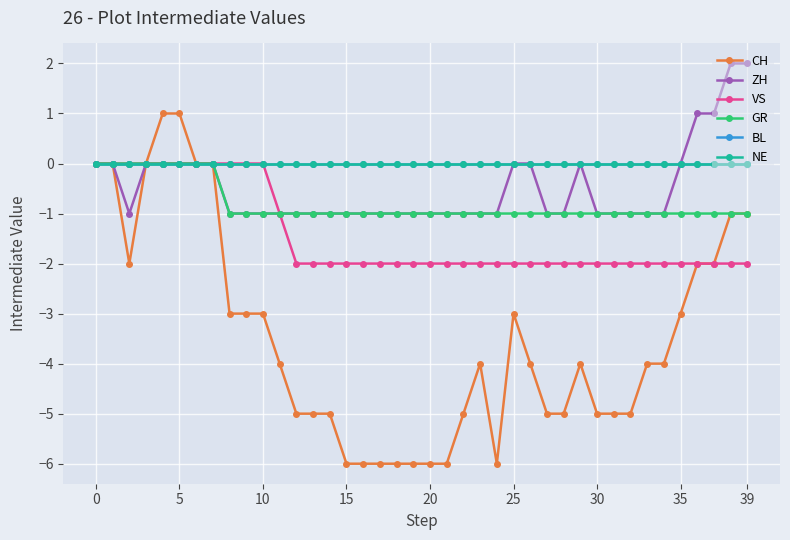

List the series in order of their peak value, highest first.

ZH, CH, VS, GR, BL, NE